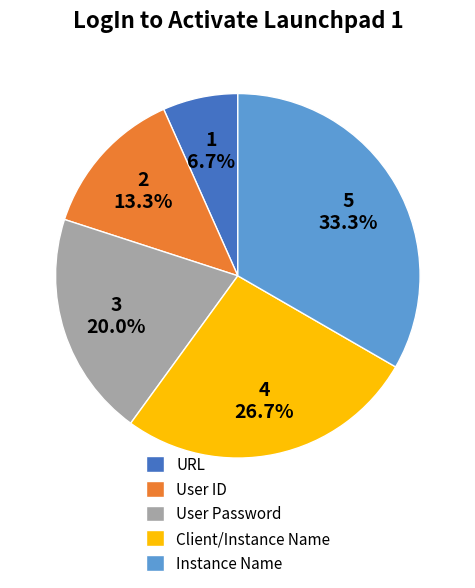

Approximately how many times larger is the value at Client/Instance Name compared to Instance Name?

0.8